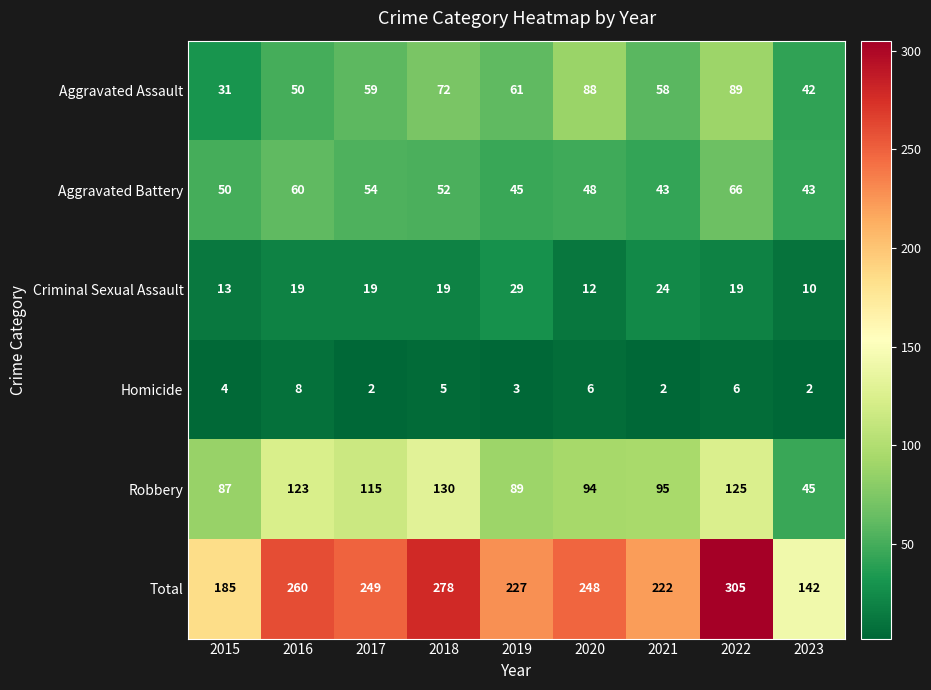

At which category is the sum across all series the highest?

2022